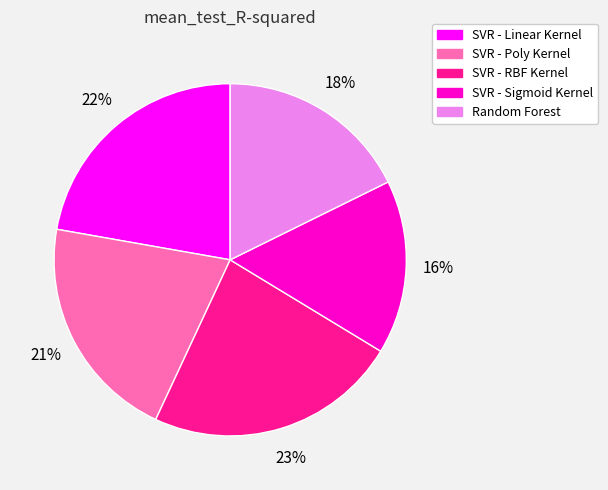

True or false: SVR - Sigmoid Kernel accounts for 1% of the total.

False